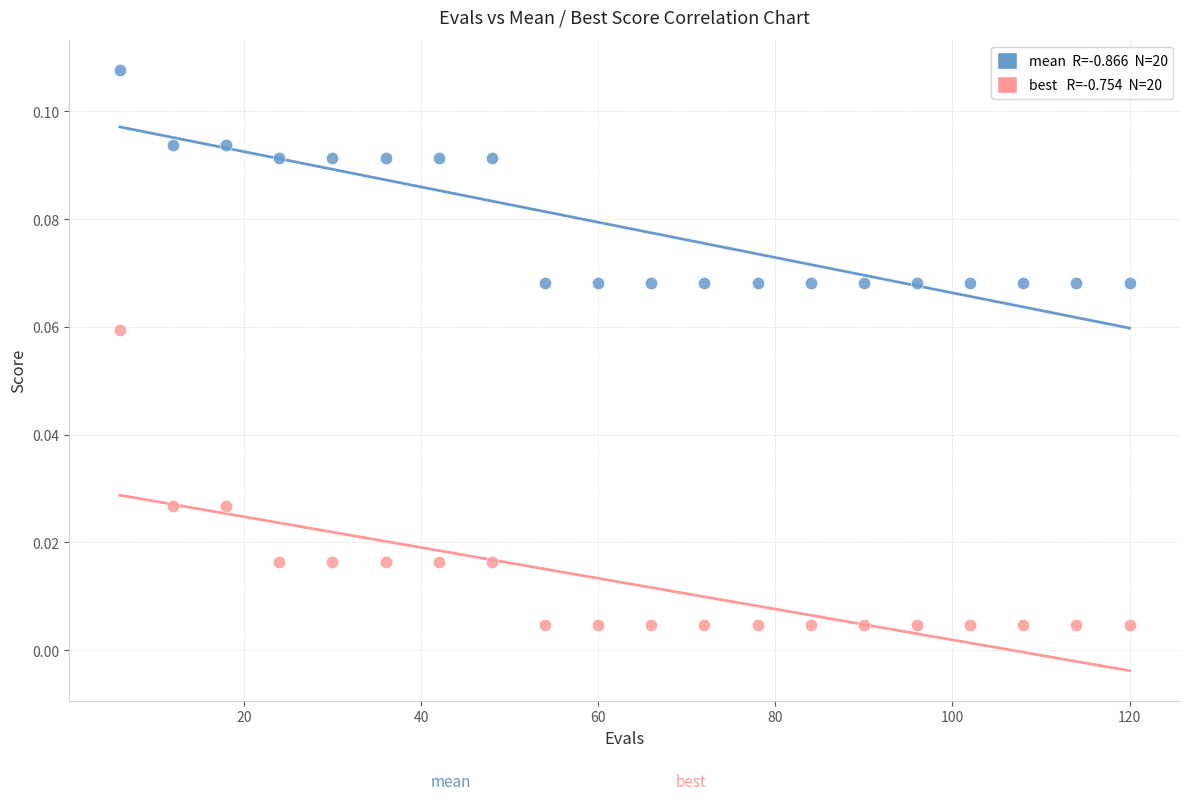

Across all data points, what is the range of X values (max minus min)?

114.0